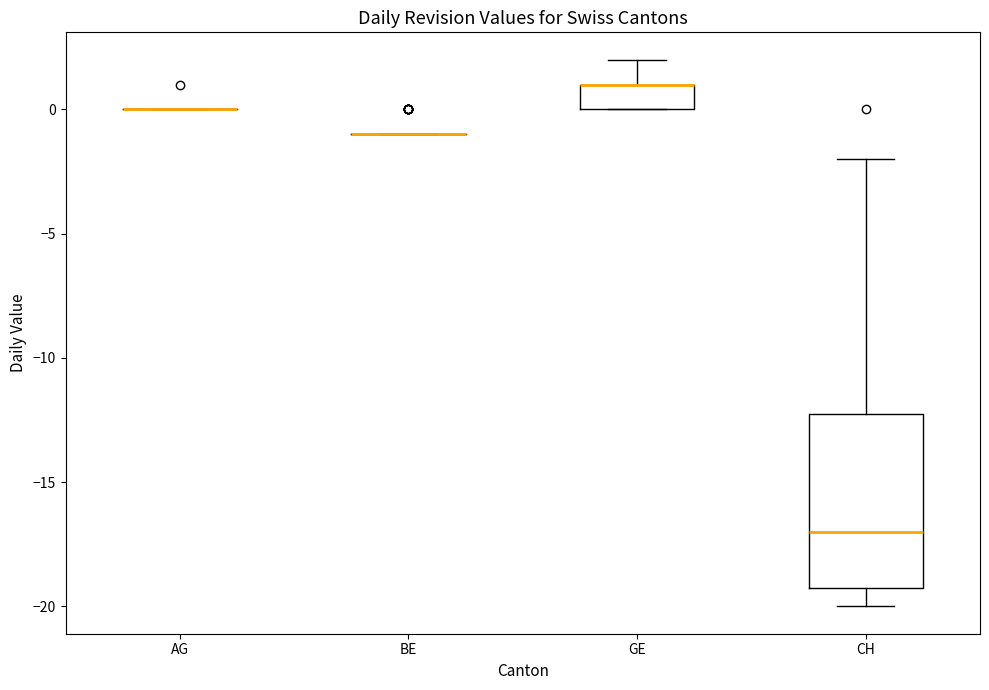

Reading left to right, read every box against the y-axis: the position of its median line, the range the box covers, and the ends of its whiskers. The values are not printed on the chart, so give them approximately, as read against the axis.

AG: box collapsed to a line at 0, whiskers 0 to 0
BE: box collapsed to a line at -1, whiskers -1 to -1
GE: median 1 (drawn on the box's upper edge), box 0 to 1, whiskers 0 to 2
CH: median -17, box -19 to -12, whiskers -20 to -2